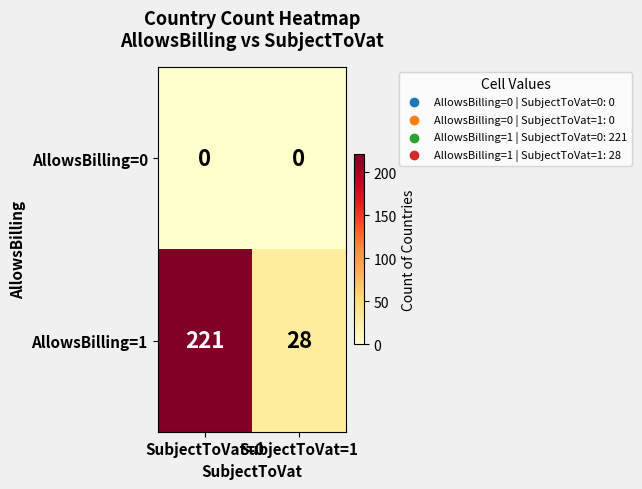

True or false: AllowsBilling=1 has a value of 18 at SubjectToVat=1.

False